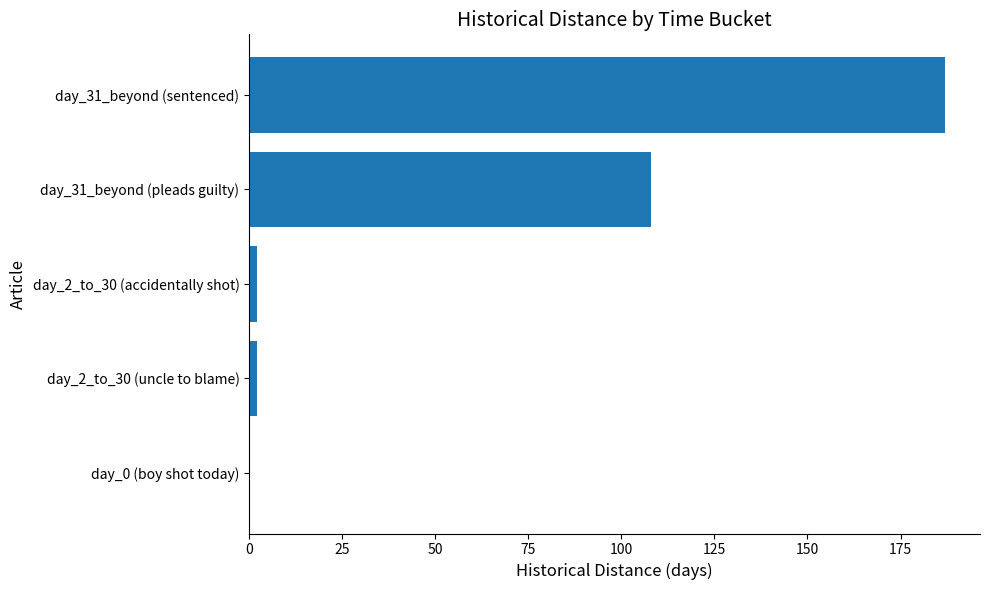

Reading top to bottom, what are all the values shown in this chart?

day_31_beyond (sentenced)=187	day_31_beyond (pleads guilty)=108	day_2_to_30 (accidentally shot)=2	day_2_to_30 (uncle to blame)=2	day_0 (boy shot today)=0